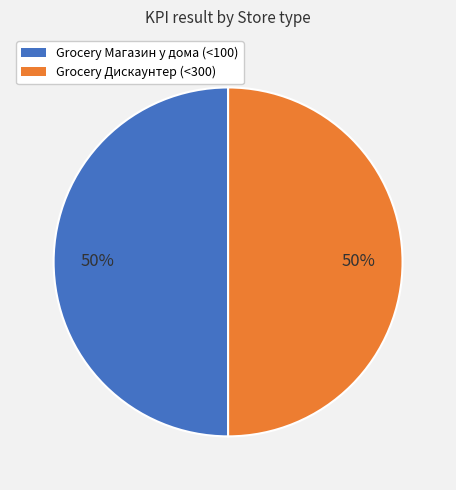

True or false: Grocery Дискаунтер (<300) accounts for 50% of the total.

True